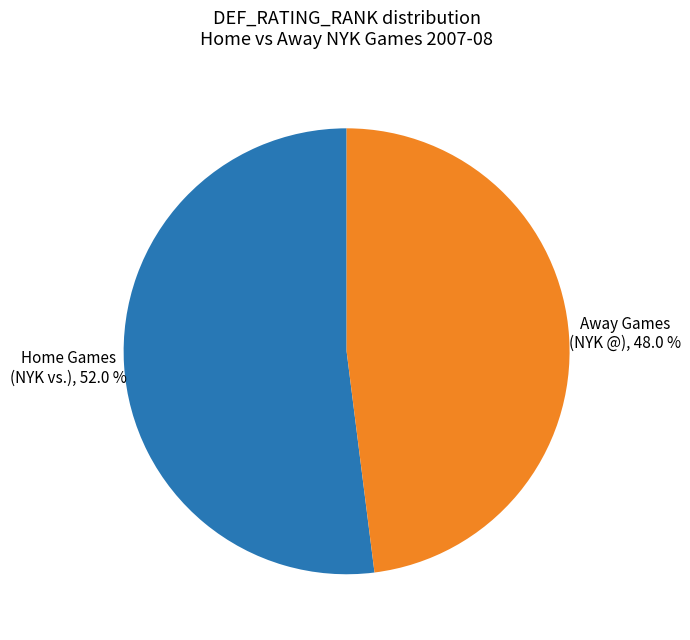

Does any single category account for the majority?

Yes